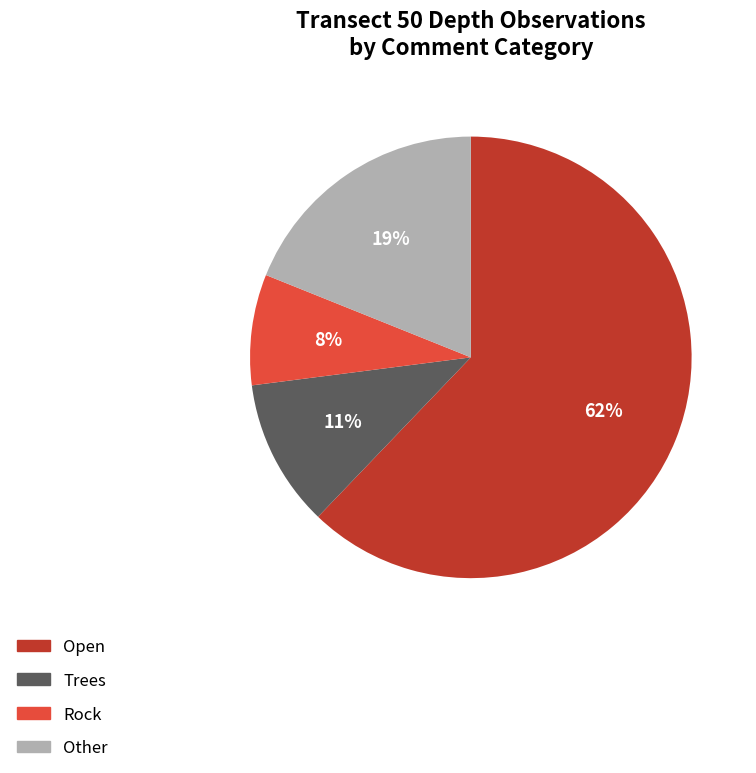

To the nearest percent, what percentage of the pie is Trees?

11%